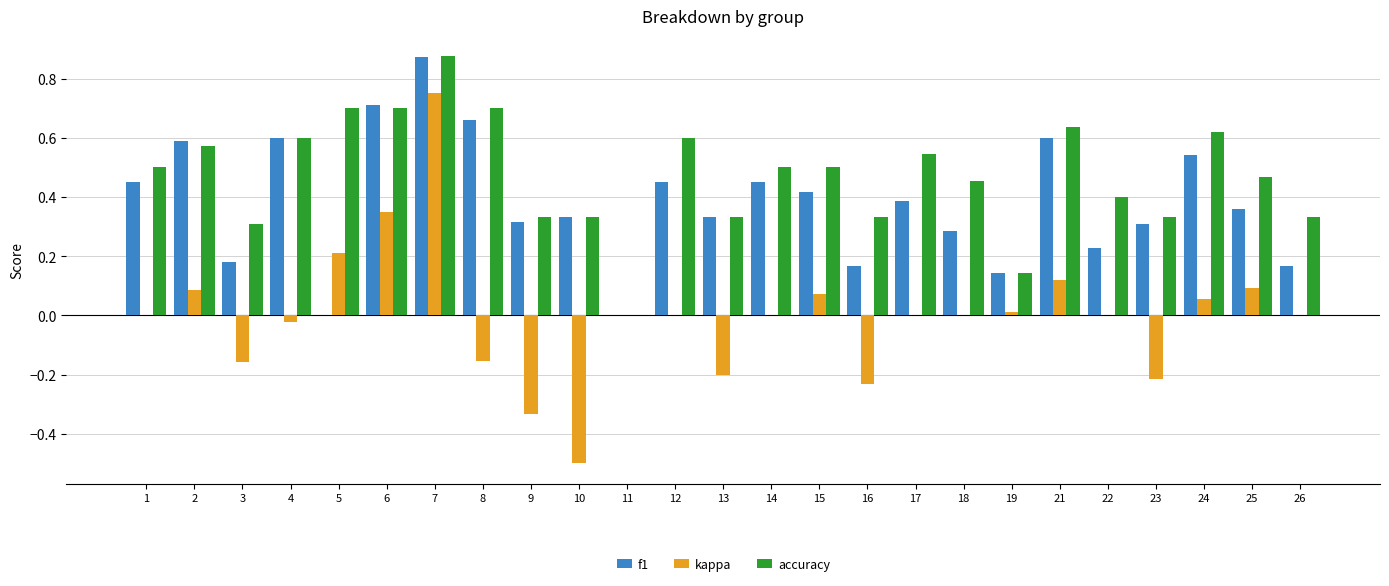

True or false: accuracy has a value of 0.7 at 18.

False